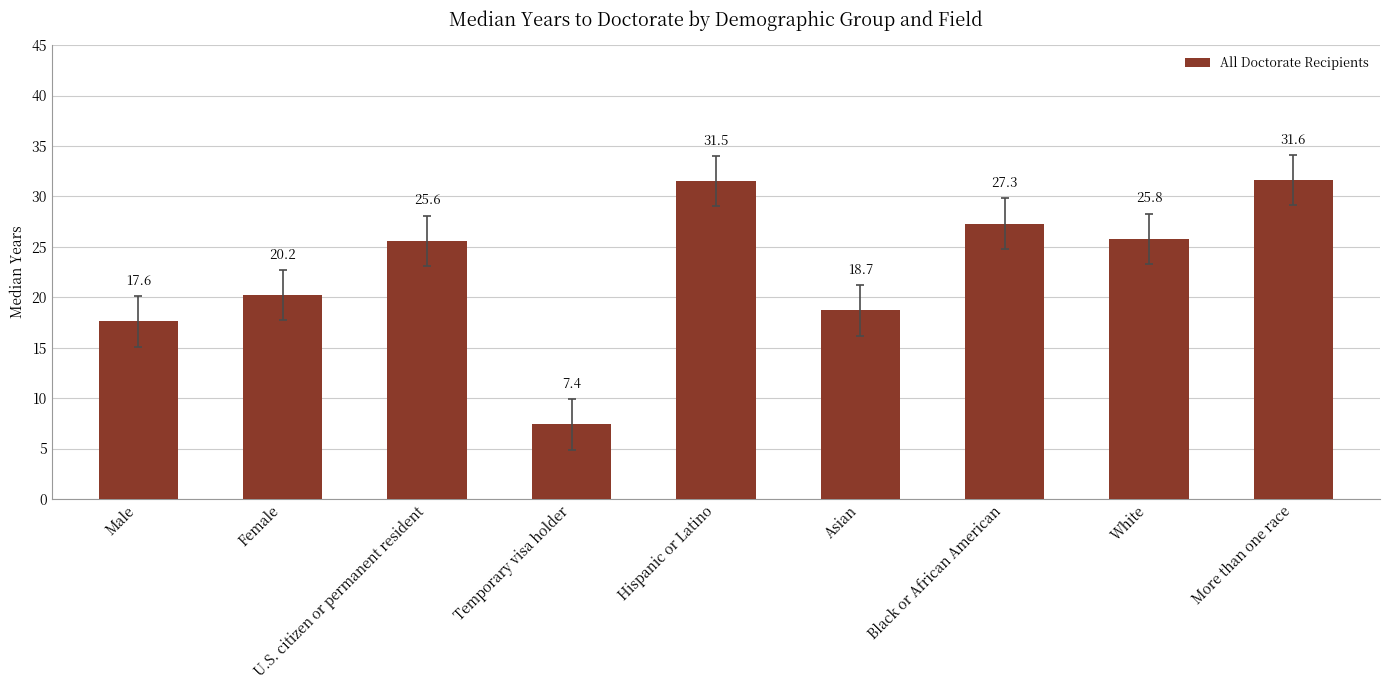

List the labels in order of value, smallest first.

Temporary visa holder, Male, Asian, Female, U.S. citizen or permanent resident, White, Black or African American, Hispanic or Latino, More than one race